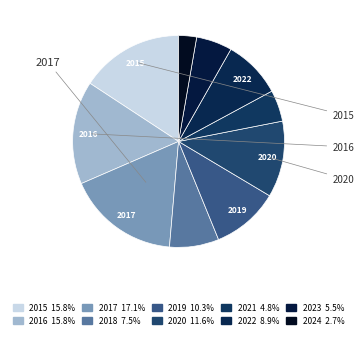

Is there a majority slice in this chart?

No